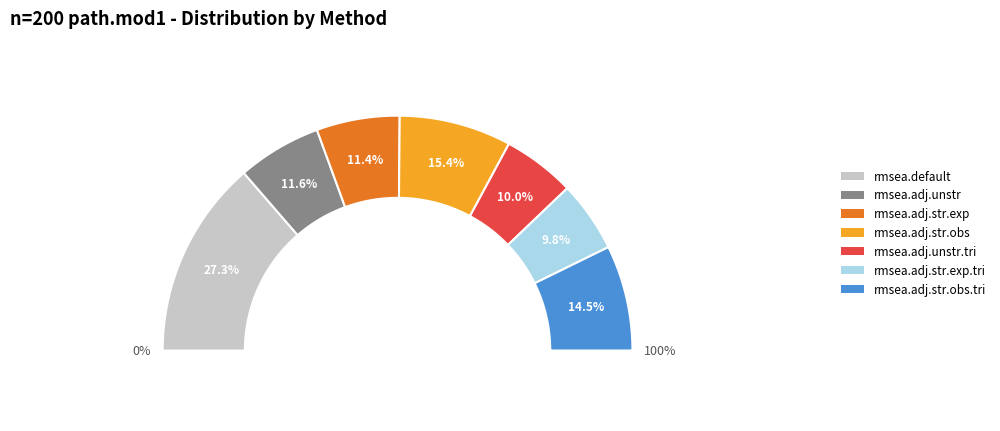

The rmsea.adj.unstr slice represents 20% of the pie. True or false?

False